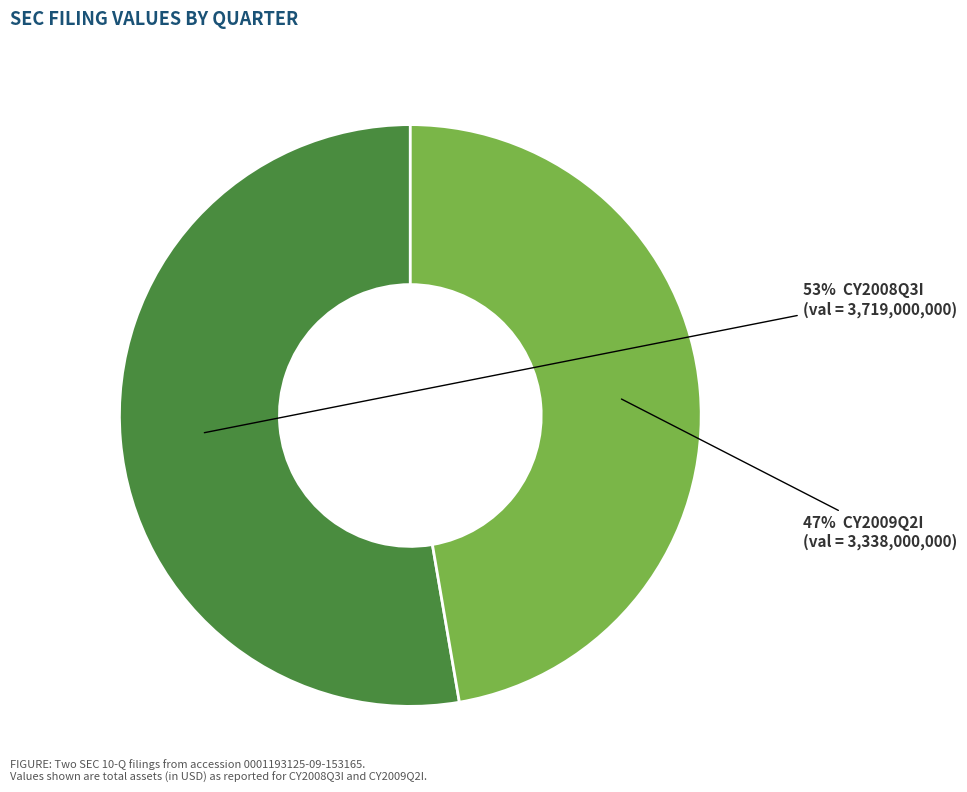

Is there a majority slice in this chart?

Yes